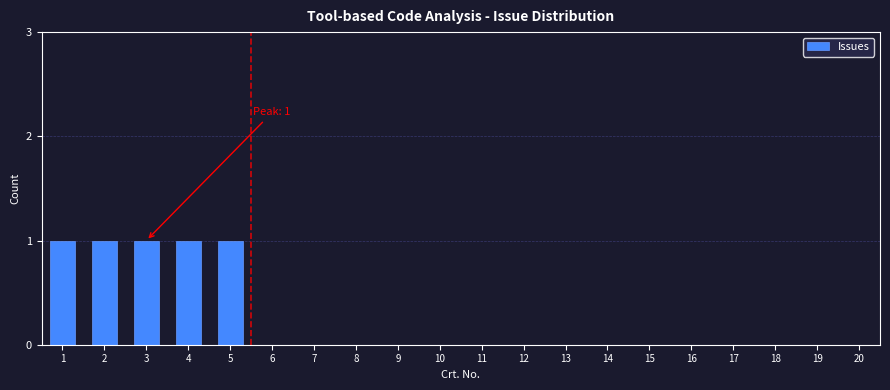

Reading left to right, transcribe all the data shown in this chart.

1=1	2=1	3=1	4=1	5=1	6=0	7=0	8=0	9=0	10=0	11=0	12=0	13=0	14=0	15=0	16=0	17=0	18=0	19=0	20=0